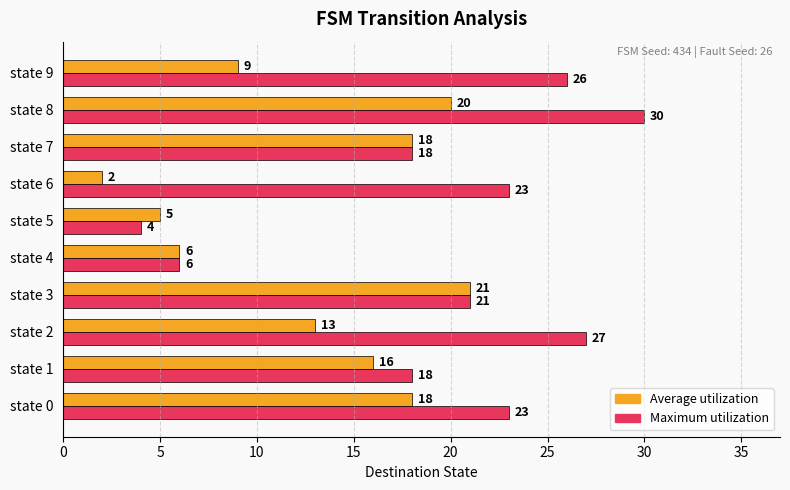

What is the difference between the second highest and second lowest values in the Average utilization series?

15